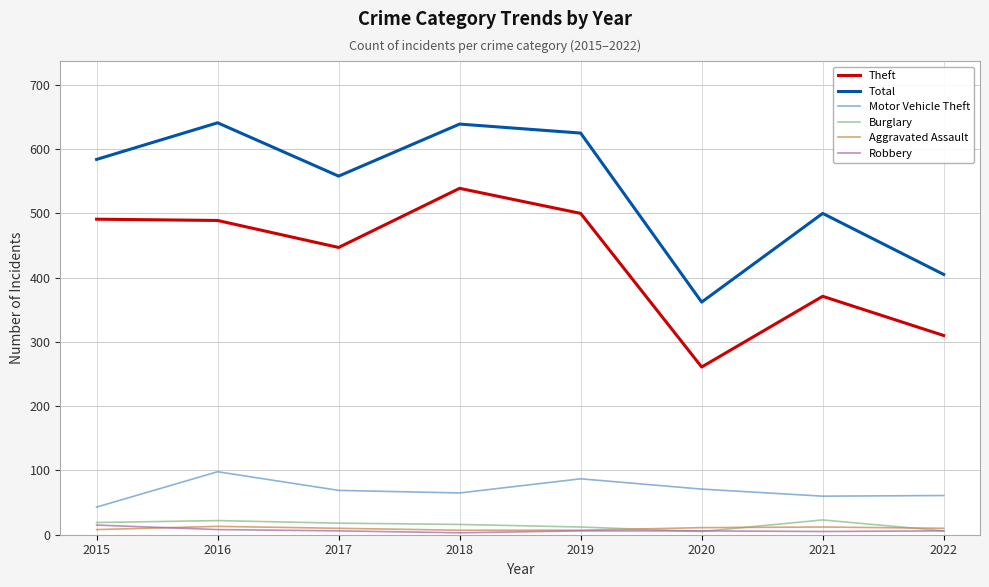

What are all the series names shown in the legend?

Theft, Total, Motor Vehicle Theft, Burglary, Aggravated Assault, Robbery